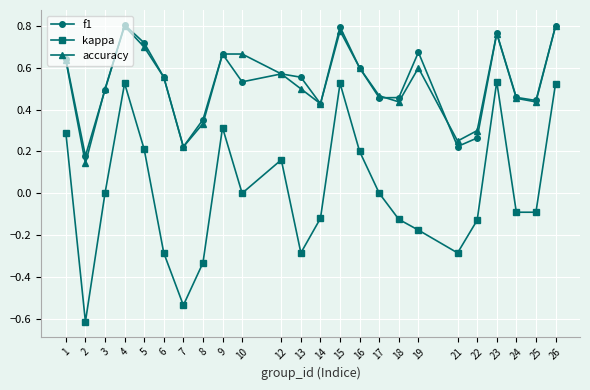

Count the number of data series in this chart.

3